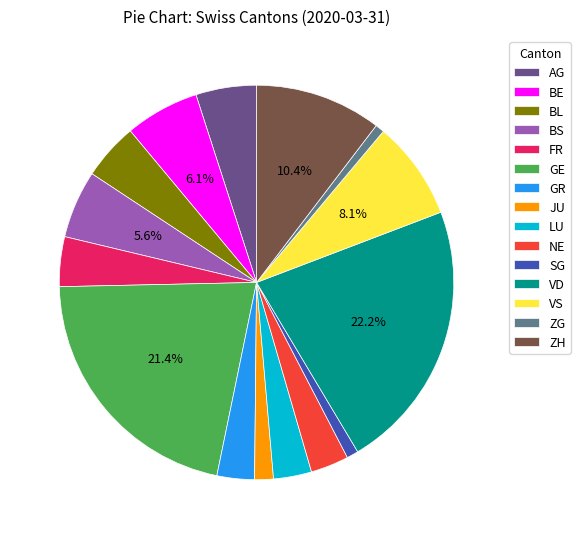

To the nearest percent, what is the combined percentage of SG and NE?

4%